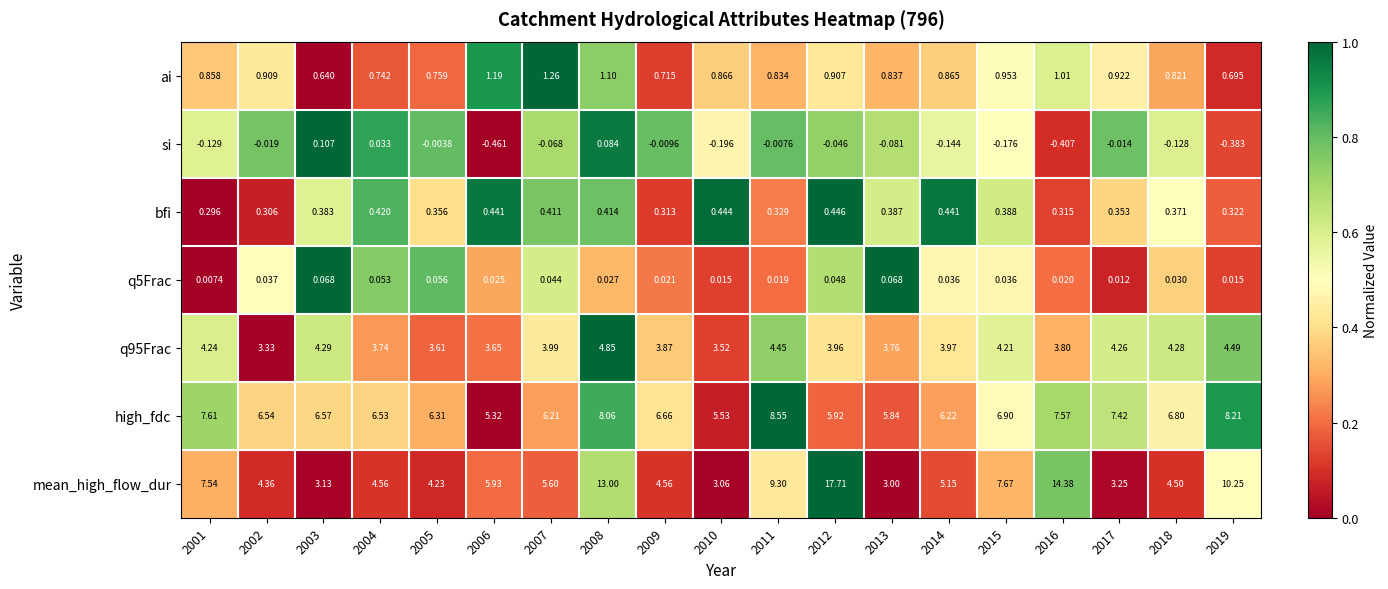

Is the value of high_fdc at 2002 greater than the value of q5Frac at 2004?

Yes